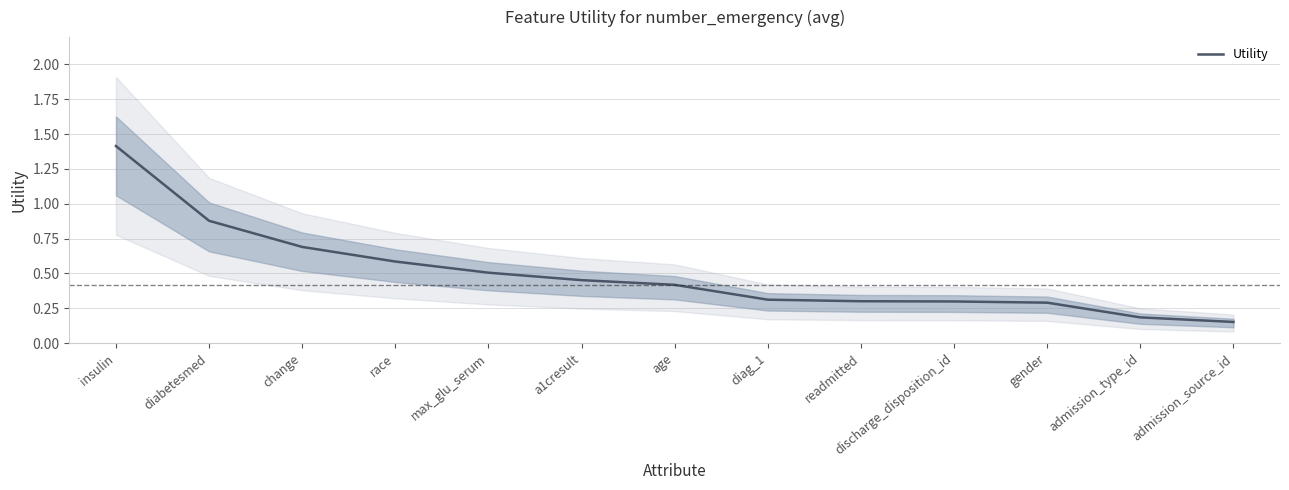

What is the change in value from max_glu_serum to admission_type_id?

-0.3